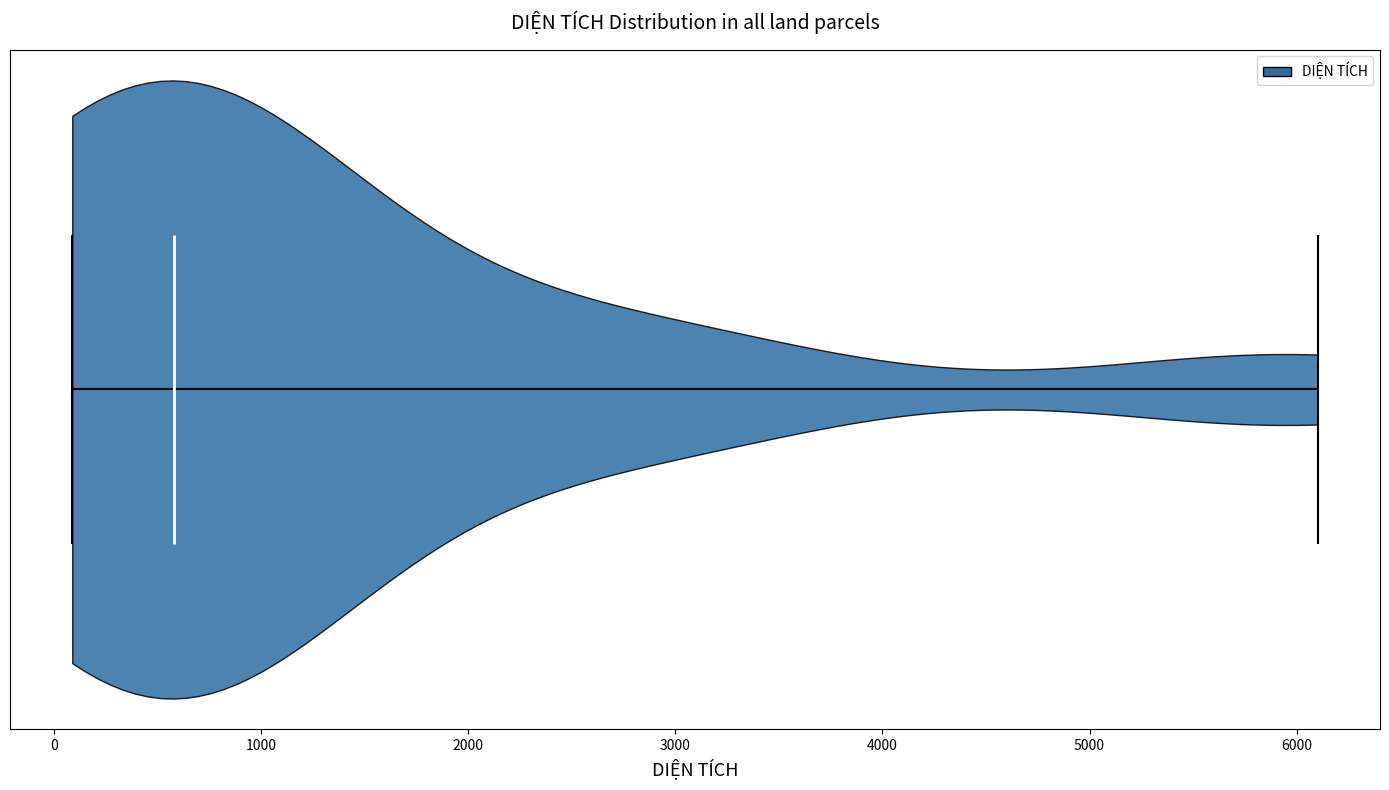

Read this violin plot against the x-axis: where its median line is, and the lowest and highest points the violin reaches. The values are not printed on the chart, so give them approximately, as read against the axis.

median line 600, lowest point 100, highest point 6100